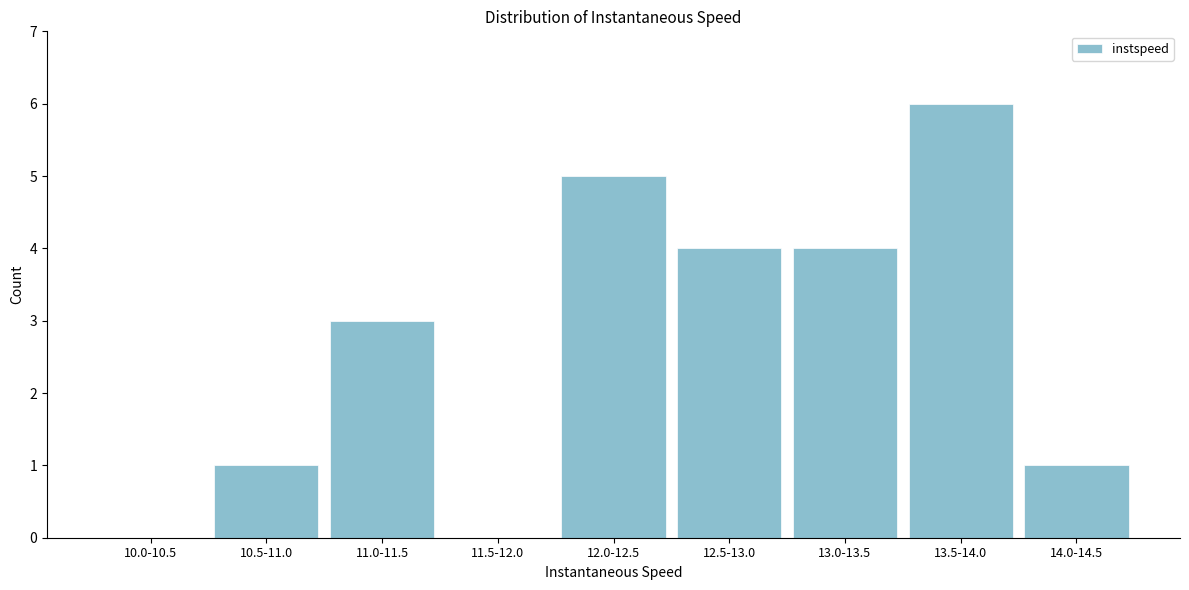

Reading left to right, list all the values displayed in this chart.

10.0-10.5=0	10.5-11.0=1	11.0-11.5=3	11.5-12.0=0	12.0-12.5=5	12.5-13.0=4	13.0-13.5=4	13.5-14.0=6	14.0-14.5=1